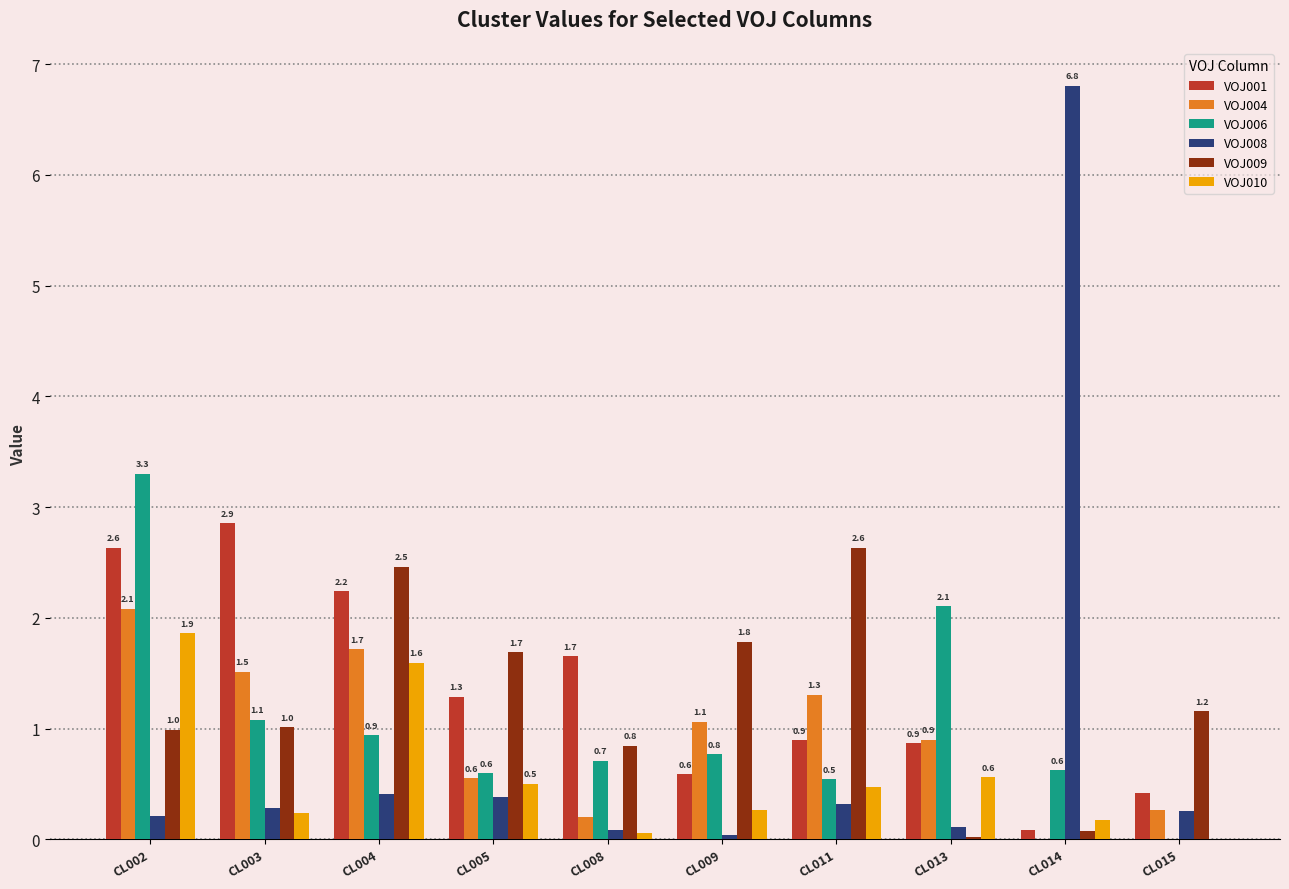

True or false: VOJ009 has a value of 0.8 at CL008.

True